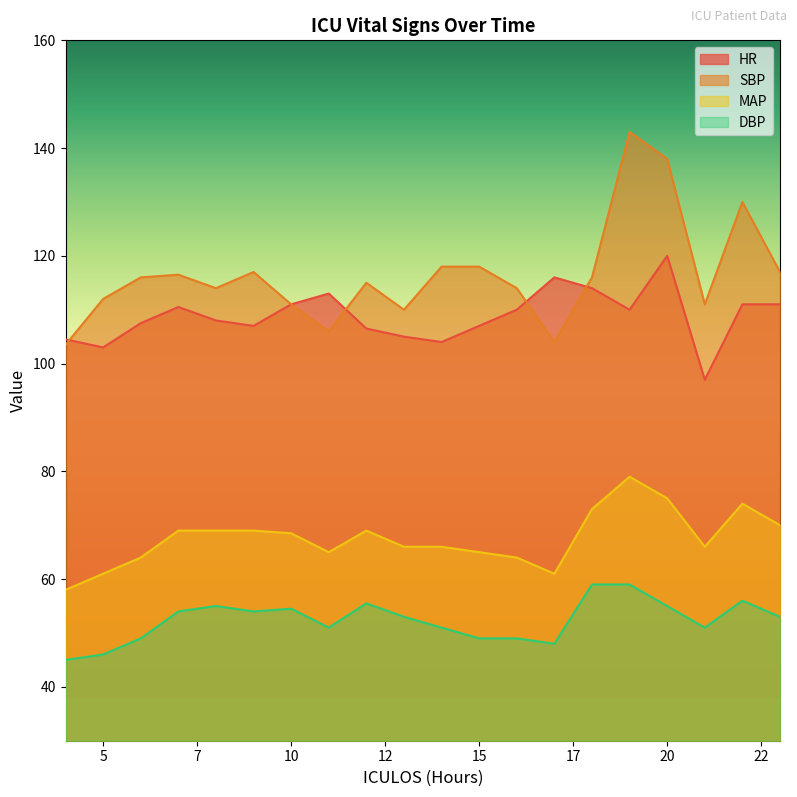

List the series in order of their peak value, lowest first.

DBP, MAP, HR, SBP